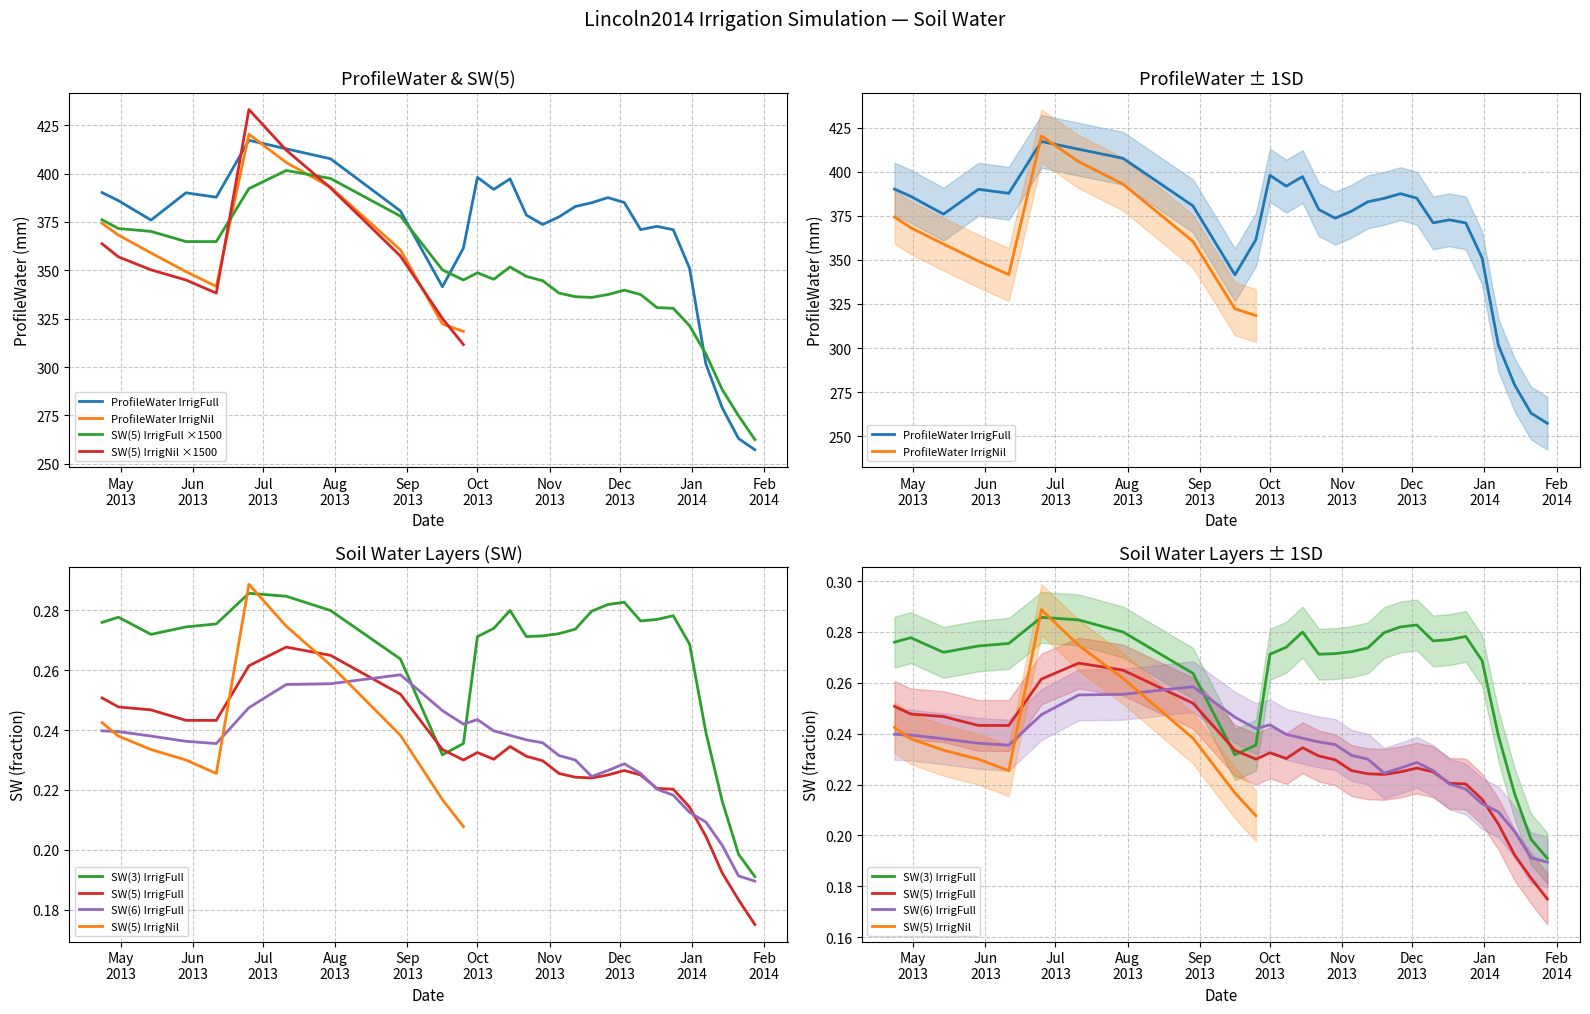

Which series has the largest total across all categories?

ProfileWater_Full